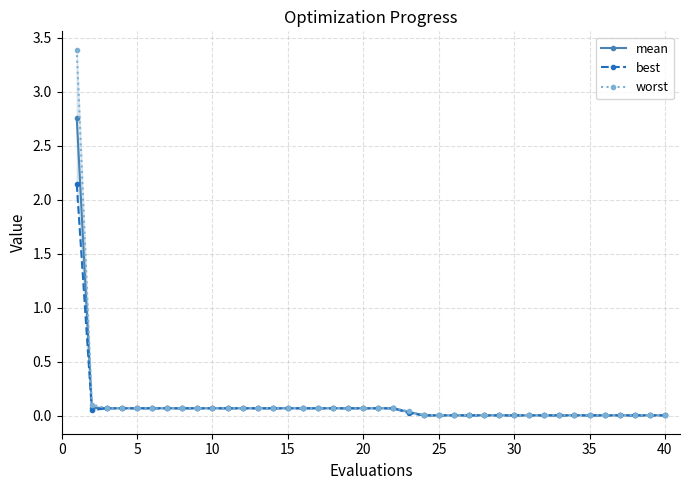

Where is best nearest to the value 1?

10